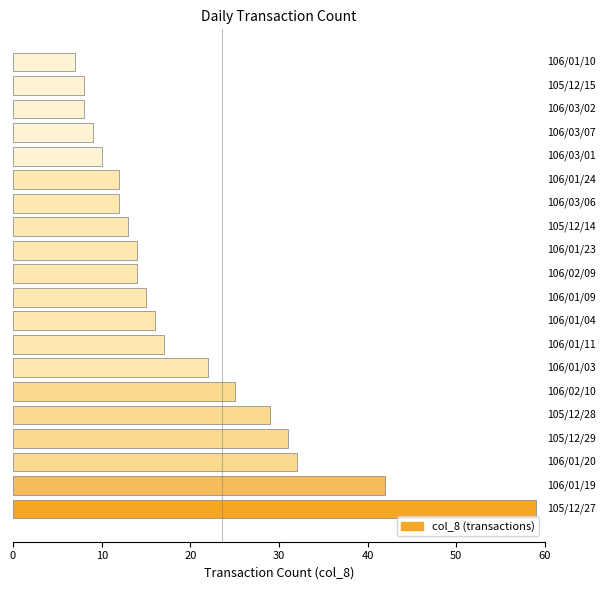

Reading bottom to top, transcribe all the data shown in this chart.

59	42	32	31	29	25	22	17	16	15	14	14	13	12	12	10	9	8	8	7